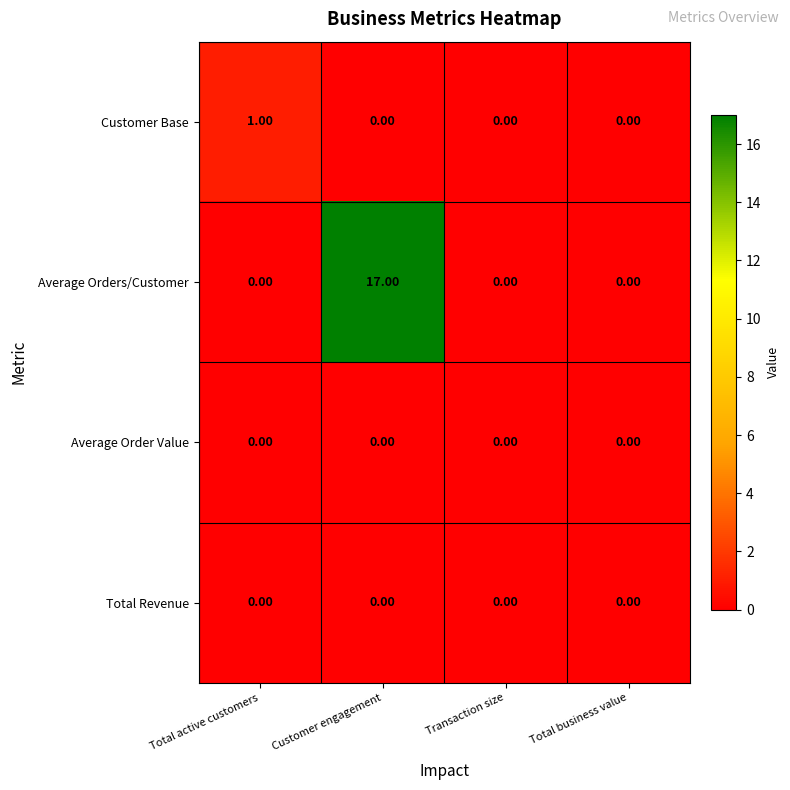

Which label corresponds to the largest value in the chart?

Customer engagement